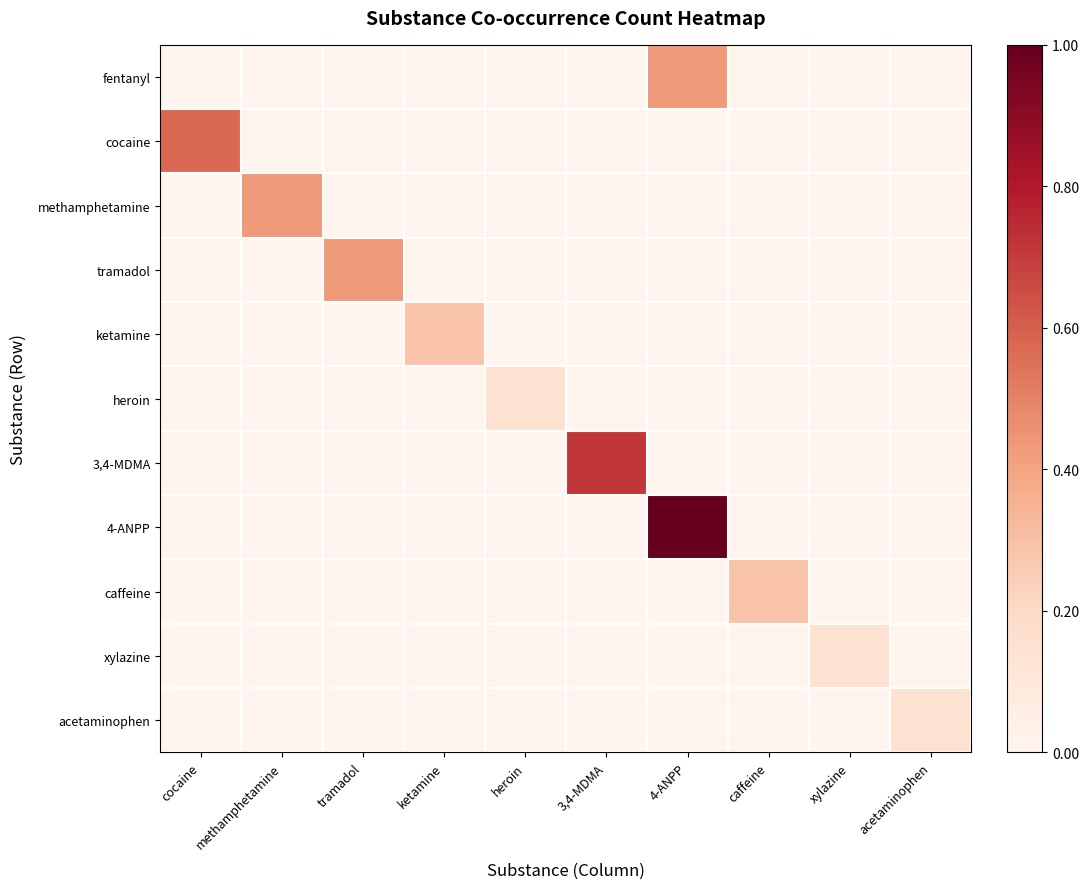

At how many categories does at least one series exceed 0?

10